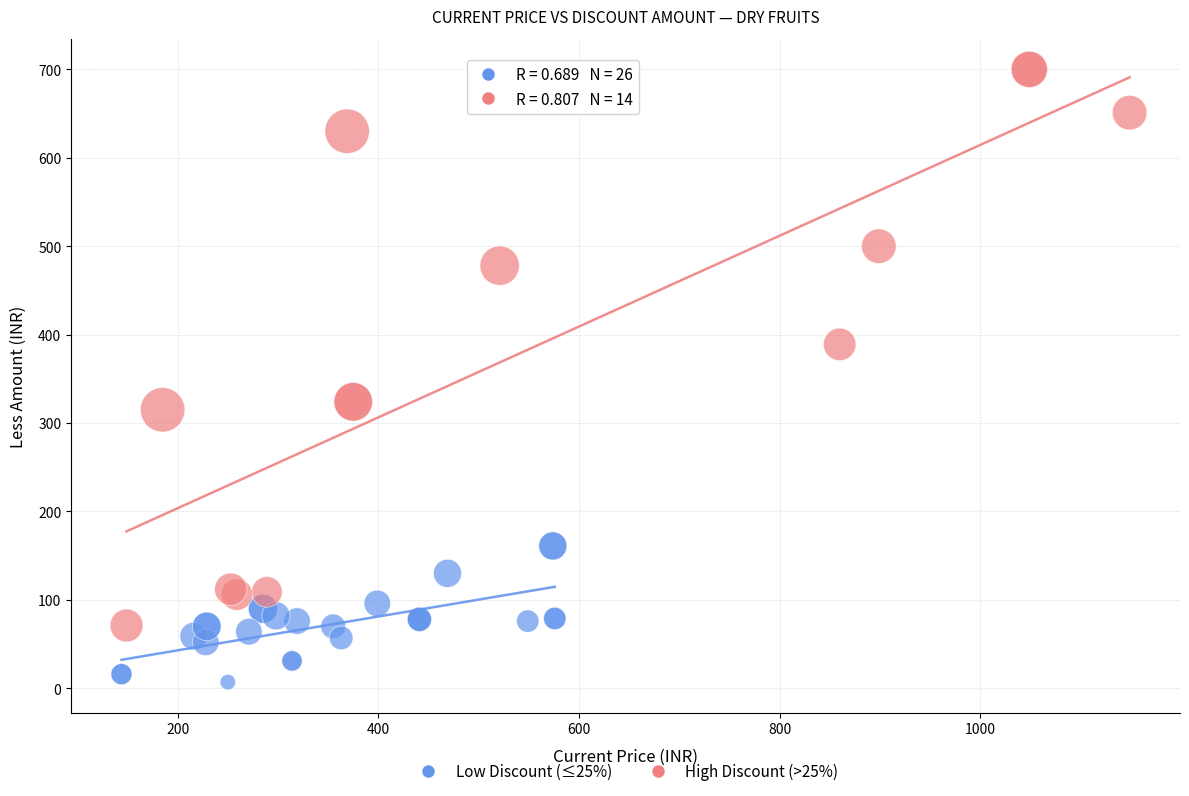

Which series has the widest spread of Y values?

High Discount (>25%)